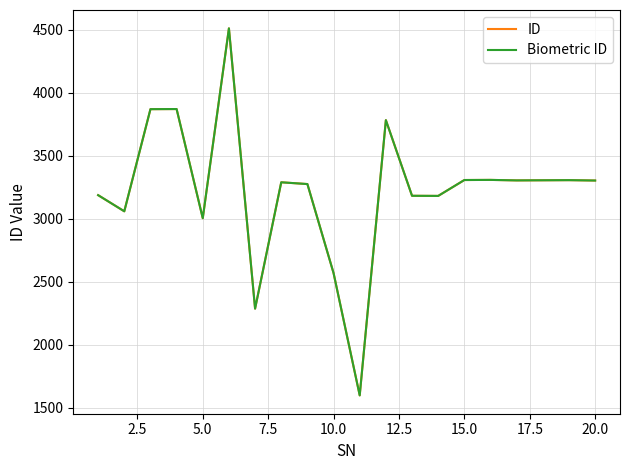

Reading right to left, transcribe all the data shown in this chart.

ID: 3303	3306	3305	3304	3308	3307	3181	3182	3782	1599	2569	3275	3289	2287	4510	3004	3870	3869	3059	3187
Biometric ID: 3303	3306	3305	3304	3308	3307	3181	3182	3782	1599	2569	3275	3289	2287	4510	3004	3870	3869	3059	3187